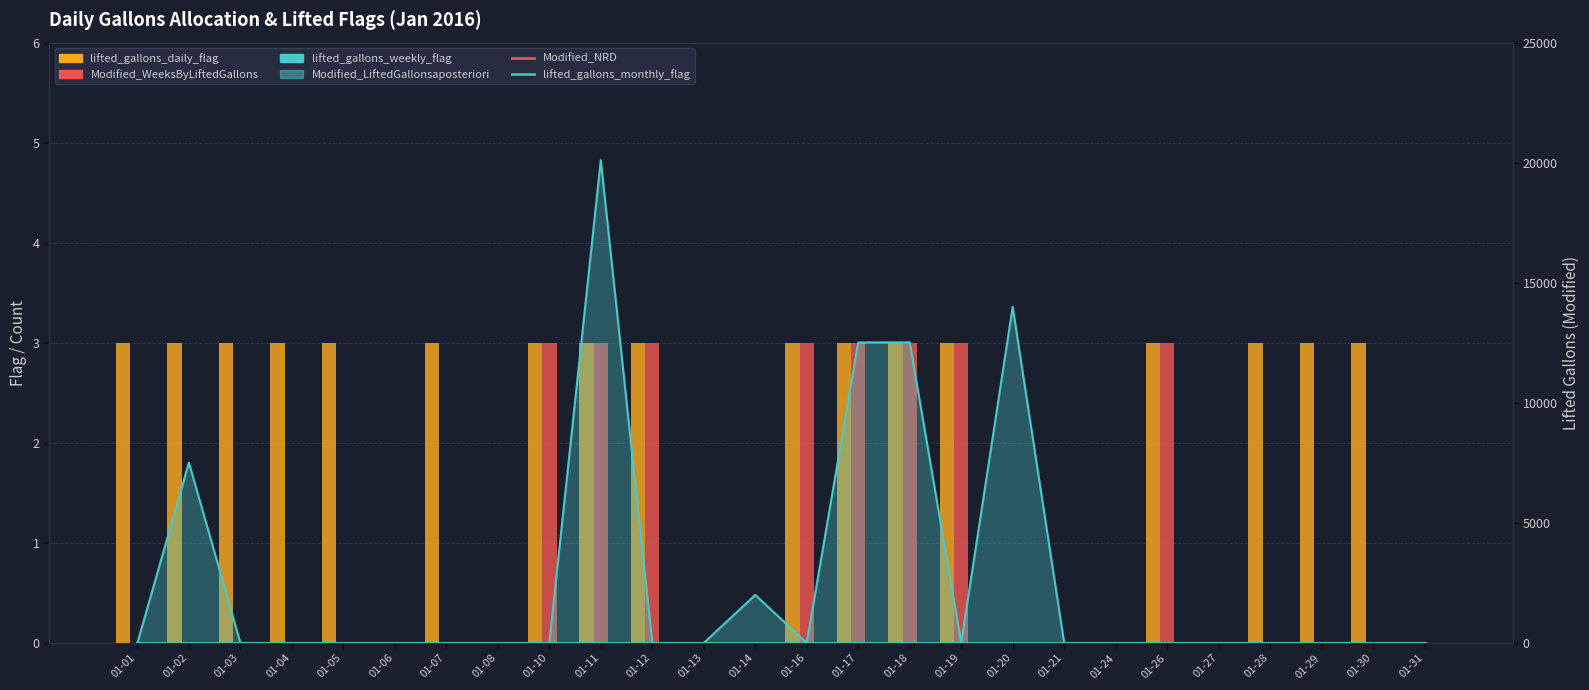

What is the difference between the second highest and minimum values in the Modified_WeeksByLiftedGallons series?

3